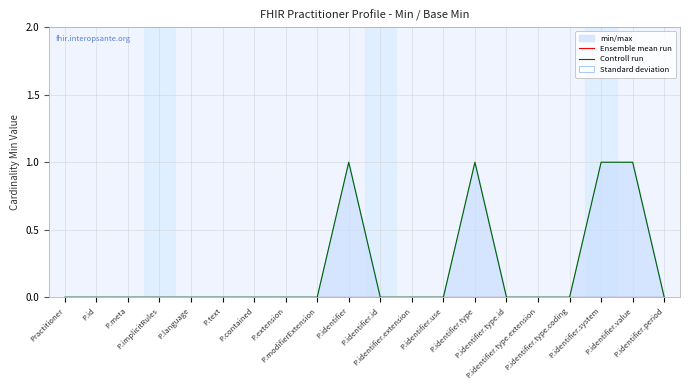

True or false: Controll run and Ensemble mean run intersect in this chart.

False